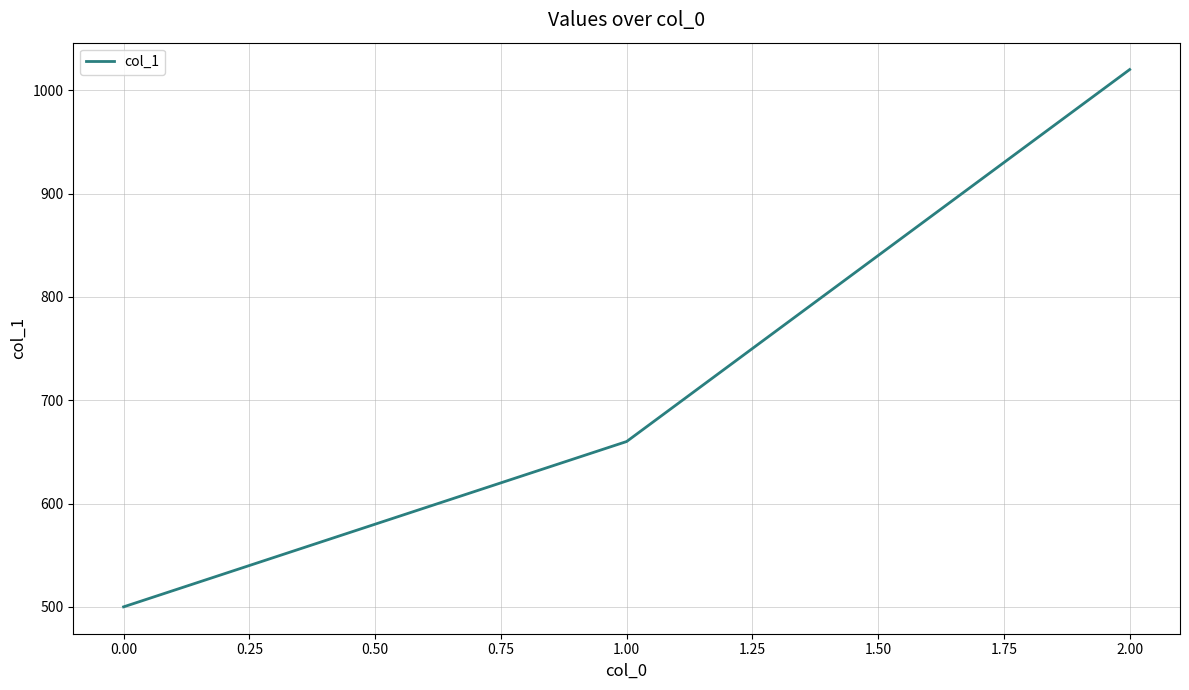

Is it true that the value at 2.00 is 1491?

False